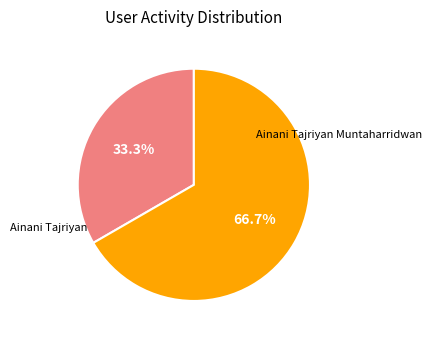

What percentage is the Ainani Tajriyan Muntaharridwan slice, to the nearest percent?

33%